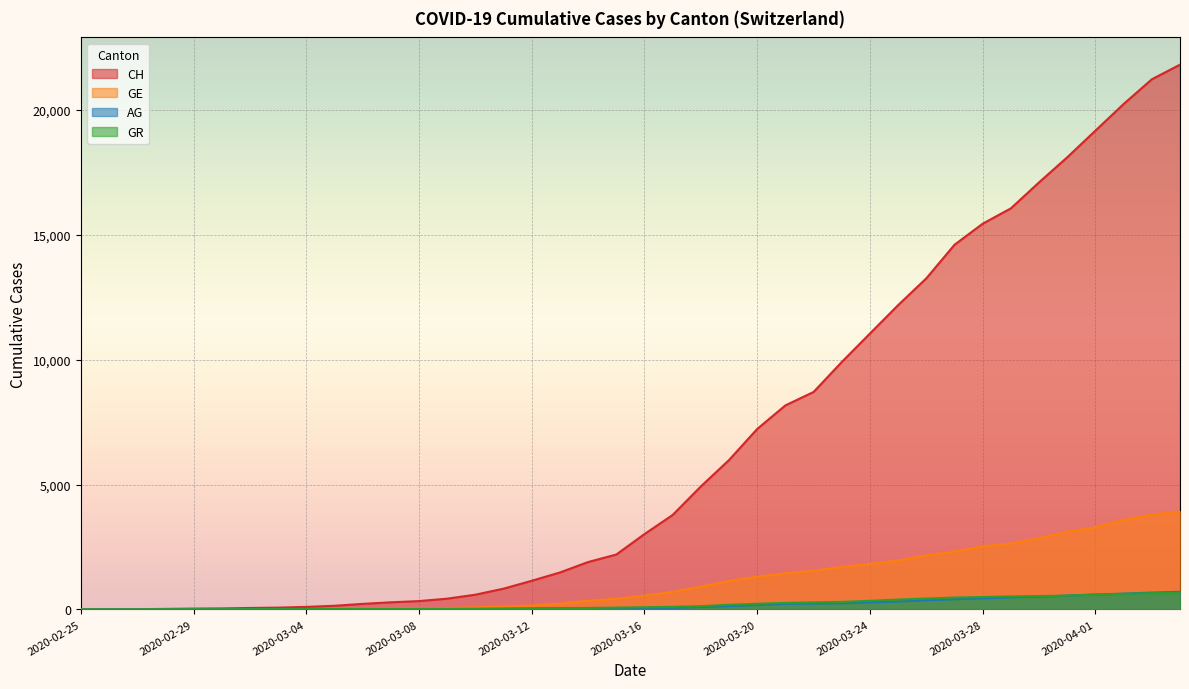

What is the difference between the GE values at 2020-03-28 and 2020-04-02?

1055